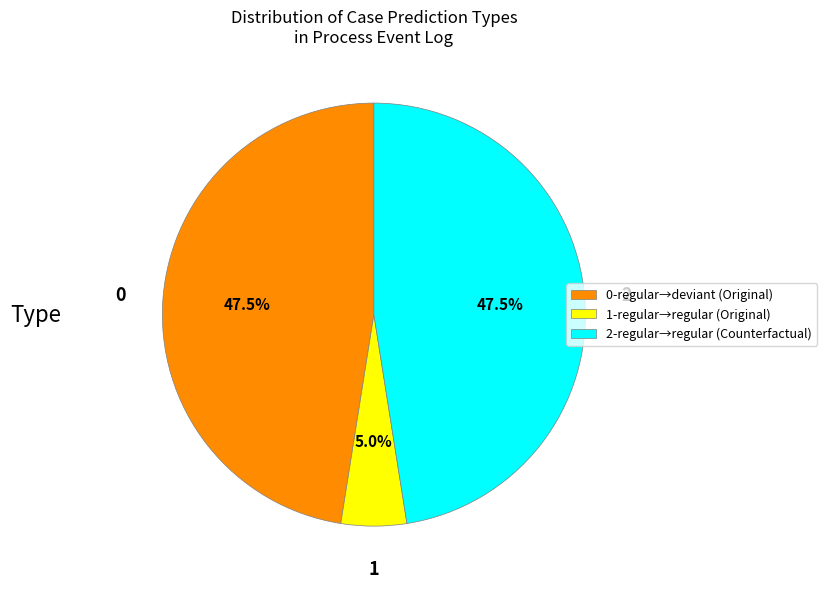

Count the number of slices in the pie.

3